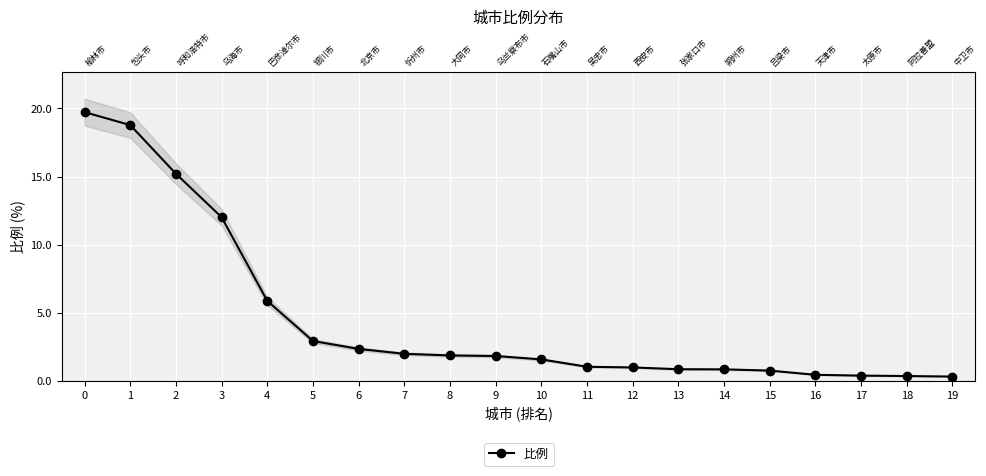

What is the sum of all values?

90.3